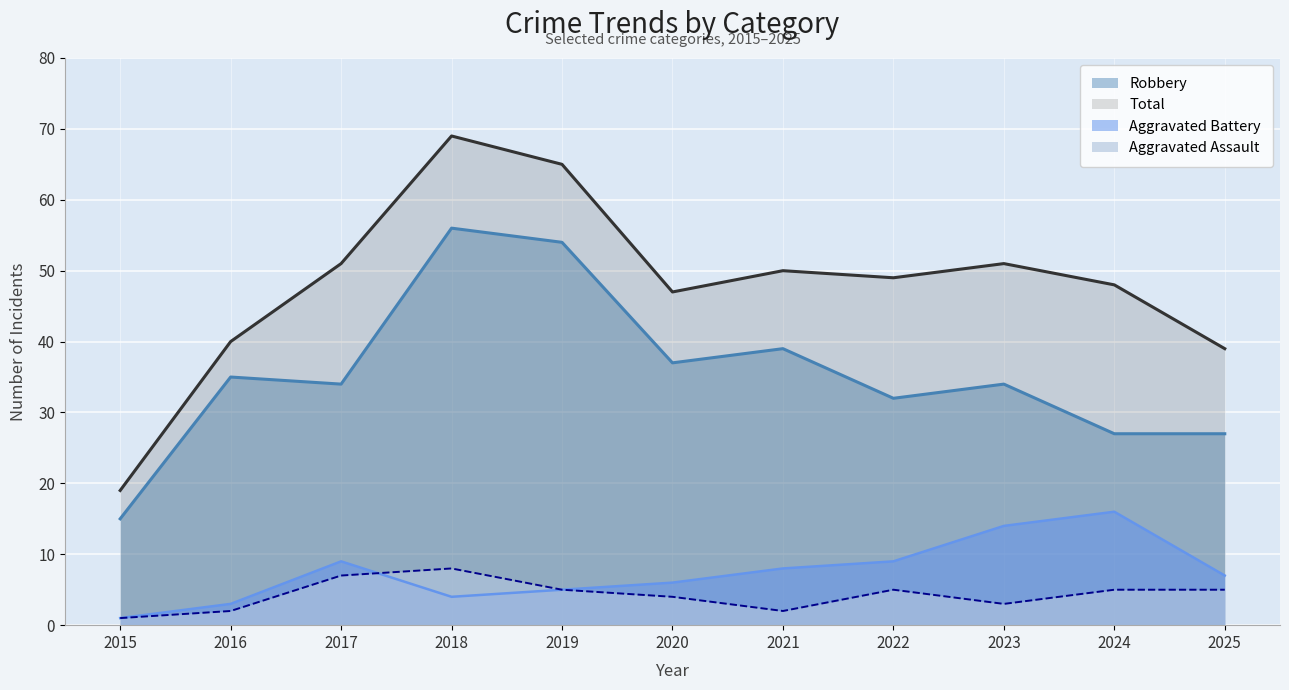

What is the lowest value of the Aggravated Assault series?

1